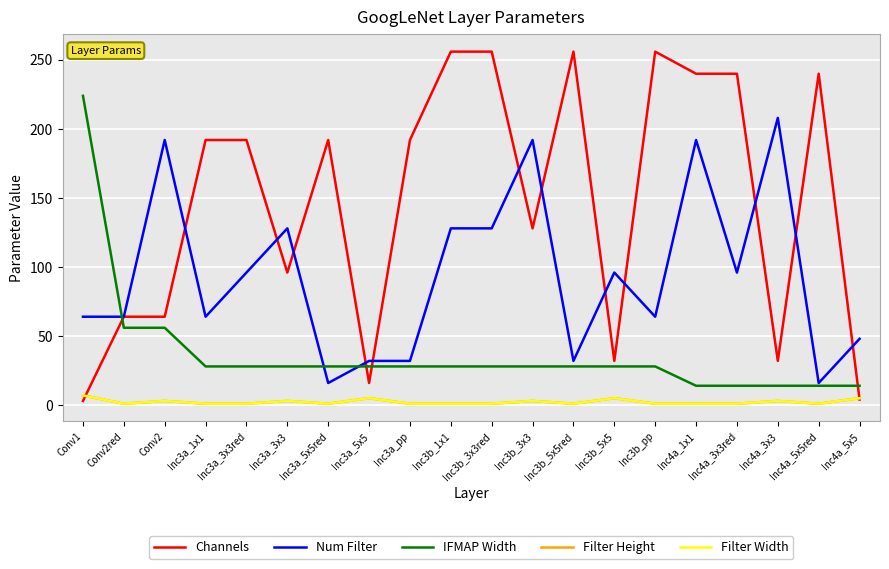

At how many categories does at least one series exceed 131?

15